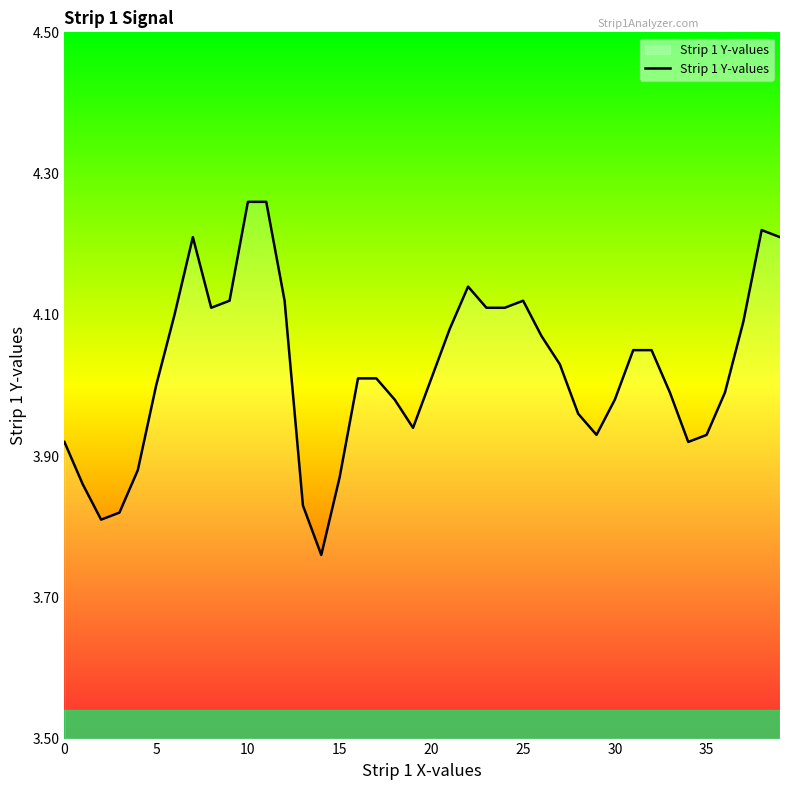

What is the difference between the maximum and minimum values?

0.5